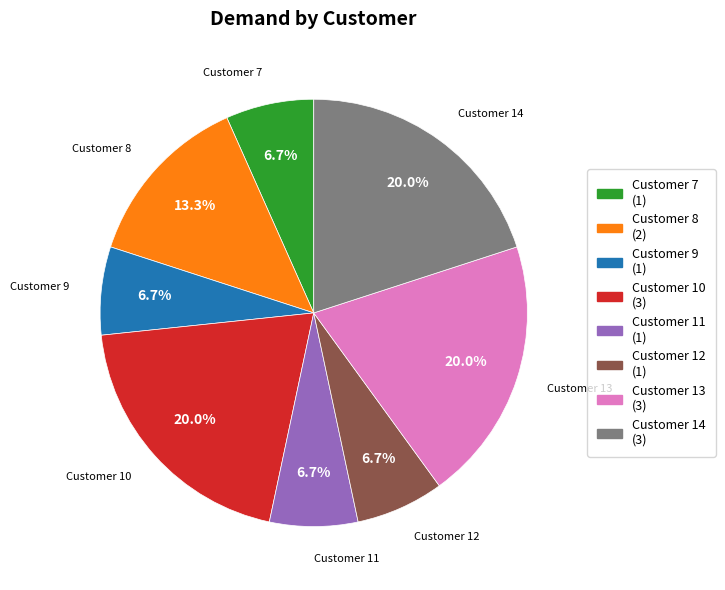

Is there a majority slice in this chart?

No